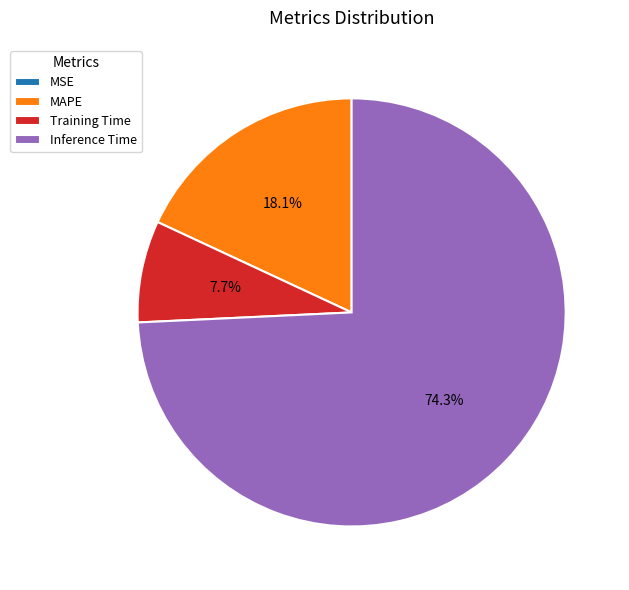

Which slice represents more than half of the pie?

Inference Time